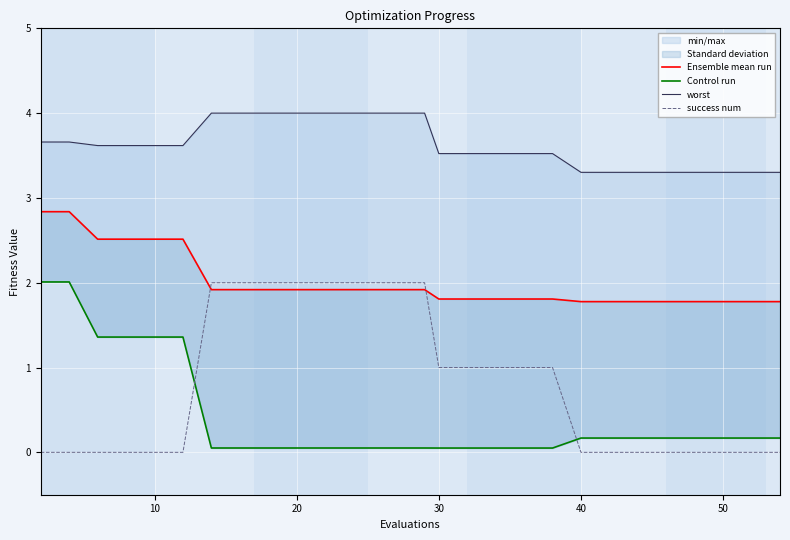

Is the value of Control run at 26 greater than the value of Ensemble mean run at 17?

No